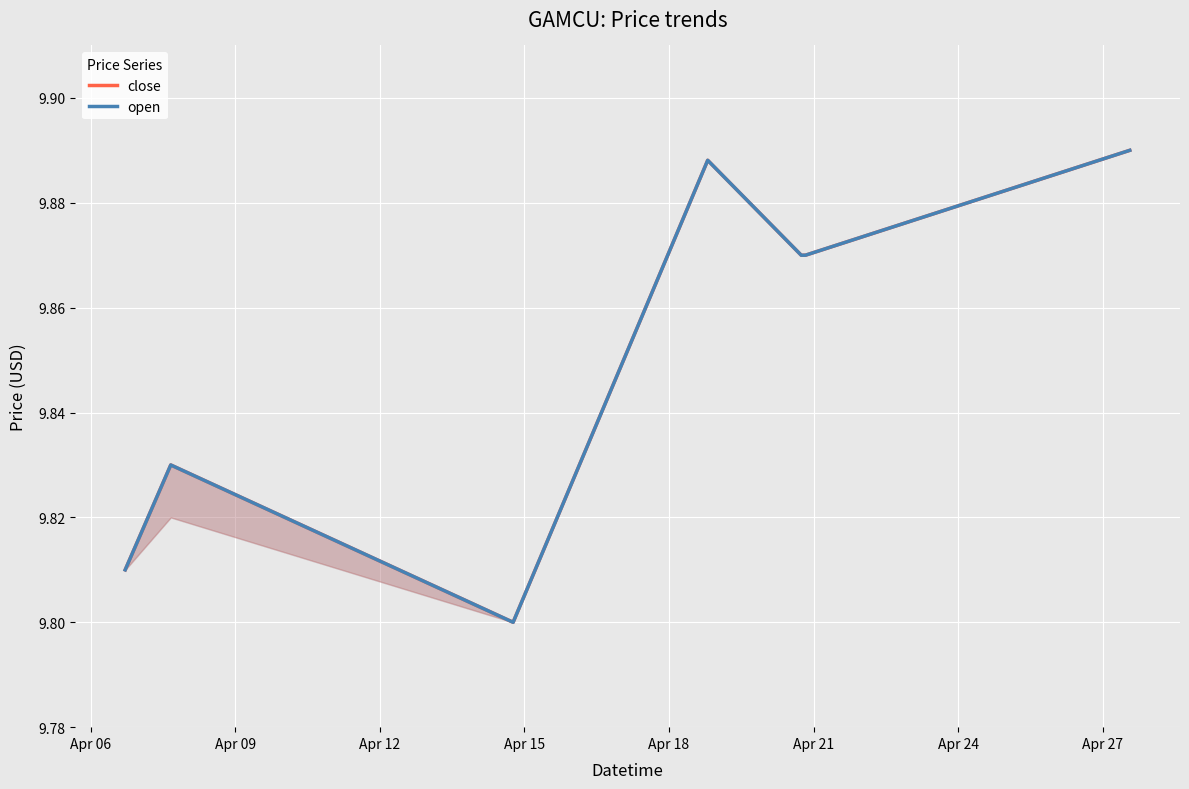

True or false: open has more than 0 interior local peaks.

True